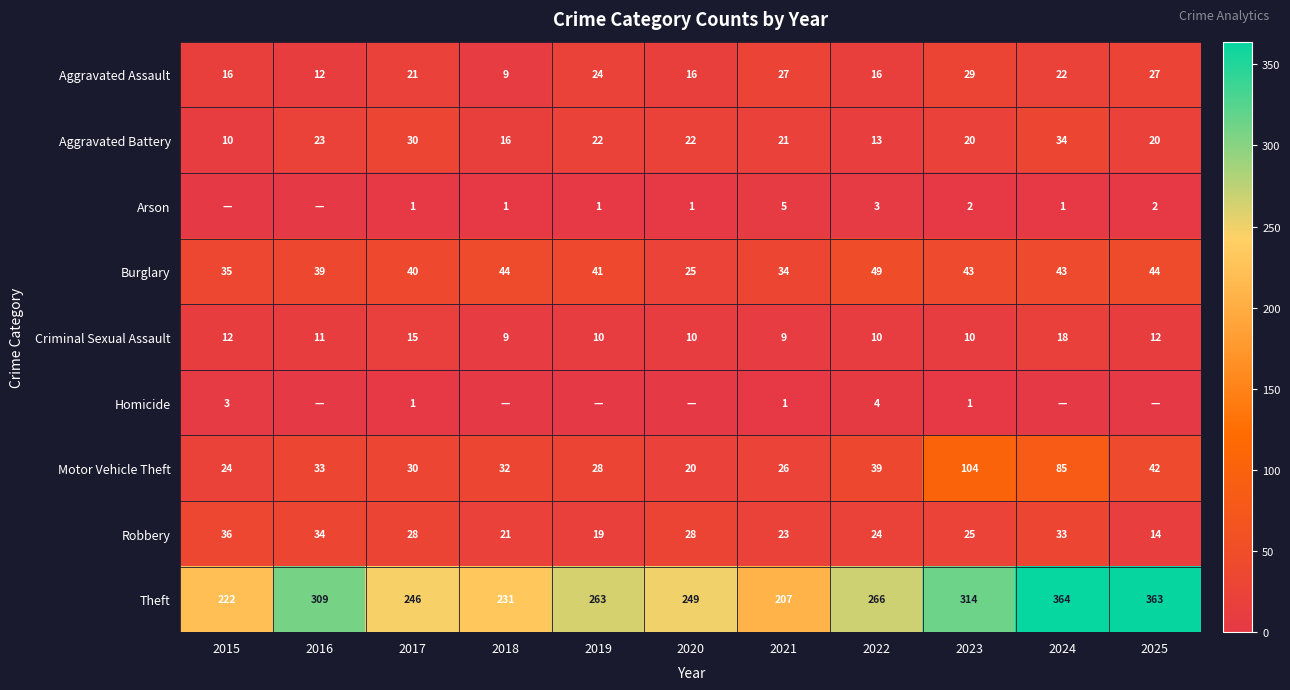

What is the difference between the Theft values at 2022 and 2017?

20